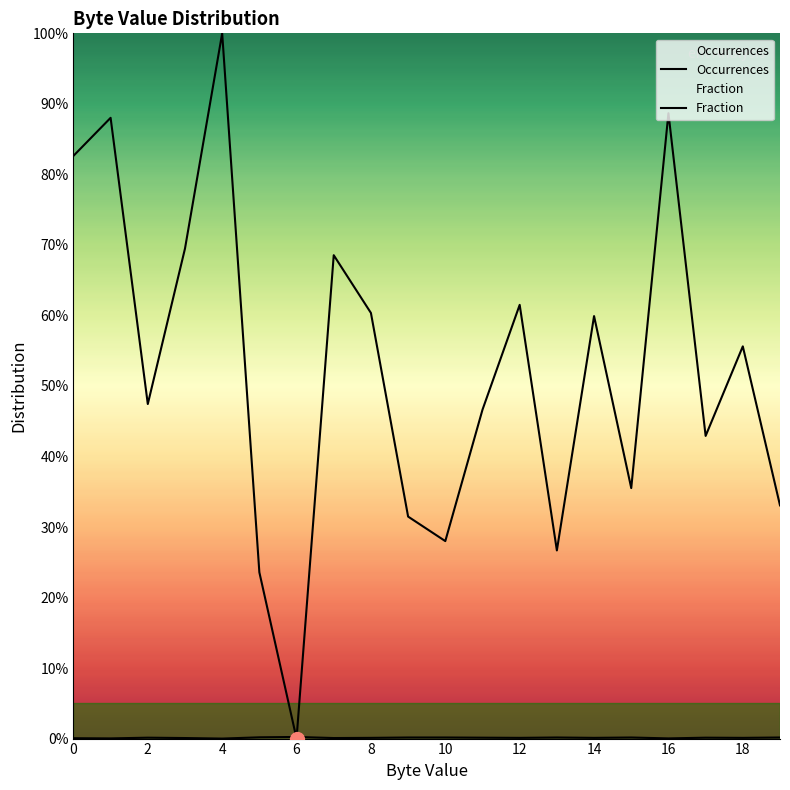

How many times do Fraction and Occurrences cross each other?

2